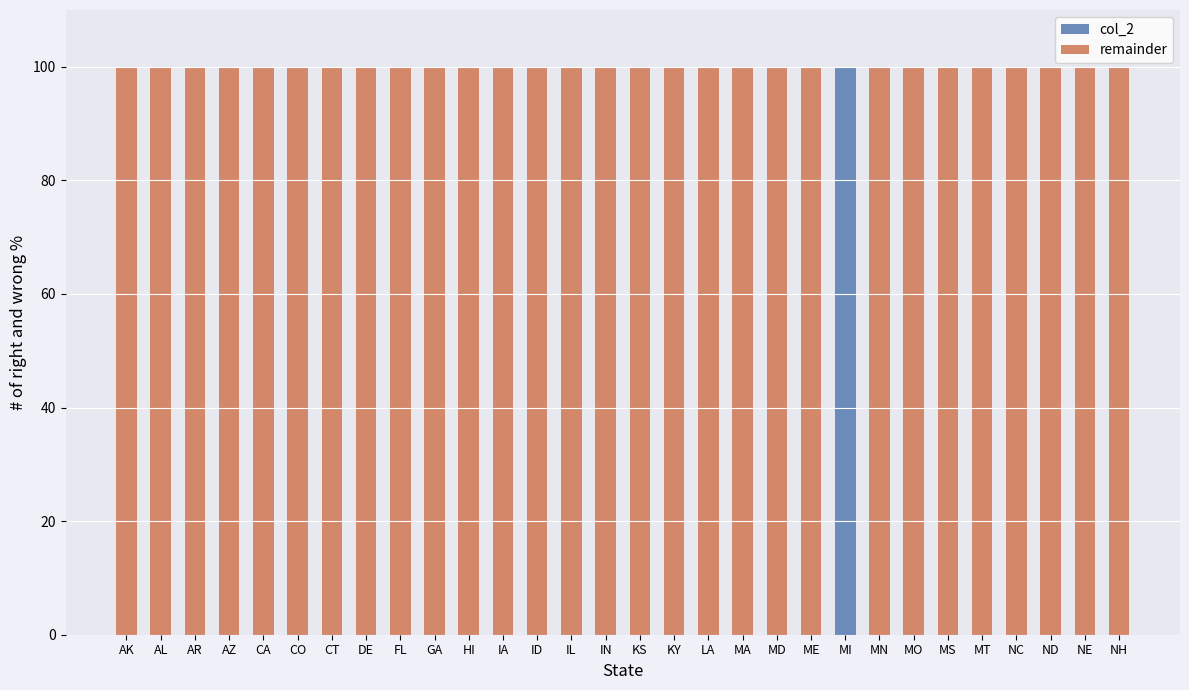

True or false: col_2 has a value of 0 at CO.

True